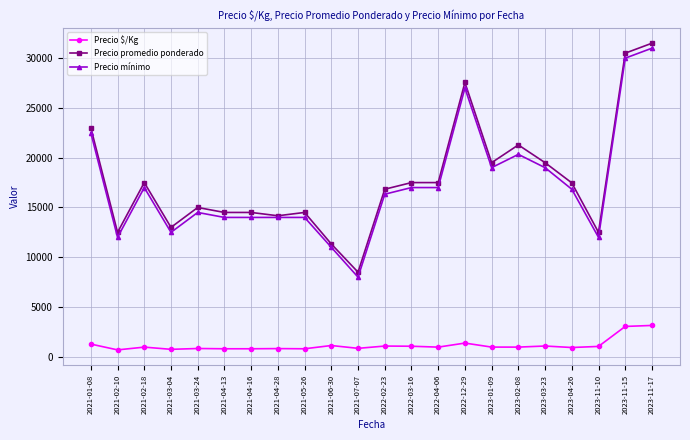

Is the value of Precio mínimo at 2023-11-10 greater than the value of Precio promedio ponderado at 2022-04-06?

No